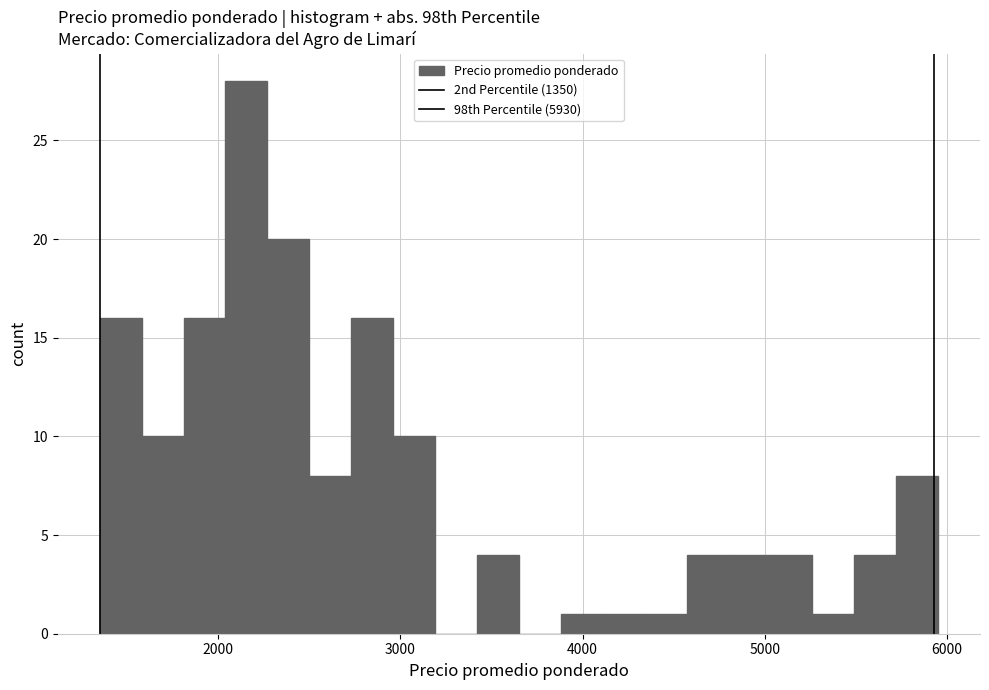

Around what value on the x-axis is the tallest bar? Give the approximate position of its centre, as read against the axis.

2200